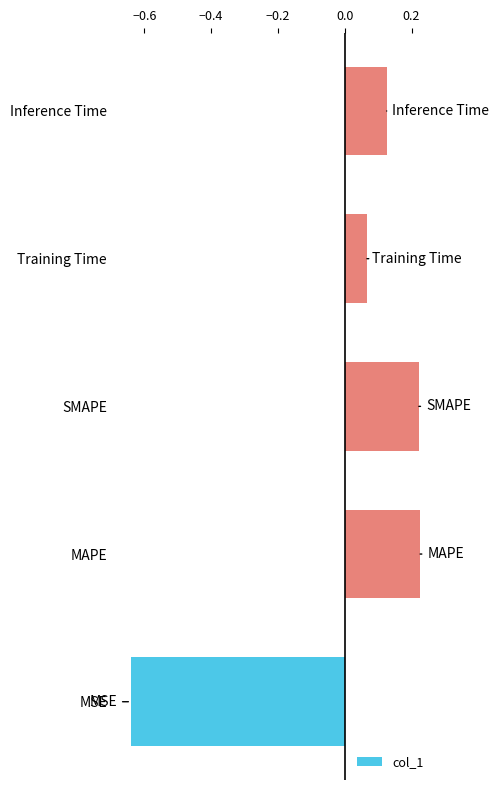

Where is the data nearest to the value 0?

Training Time